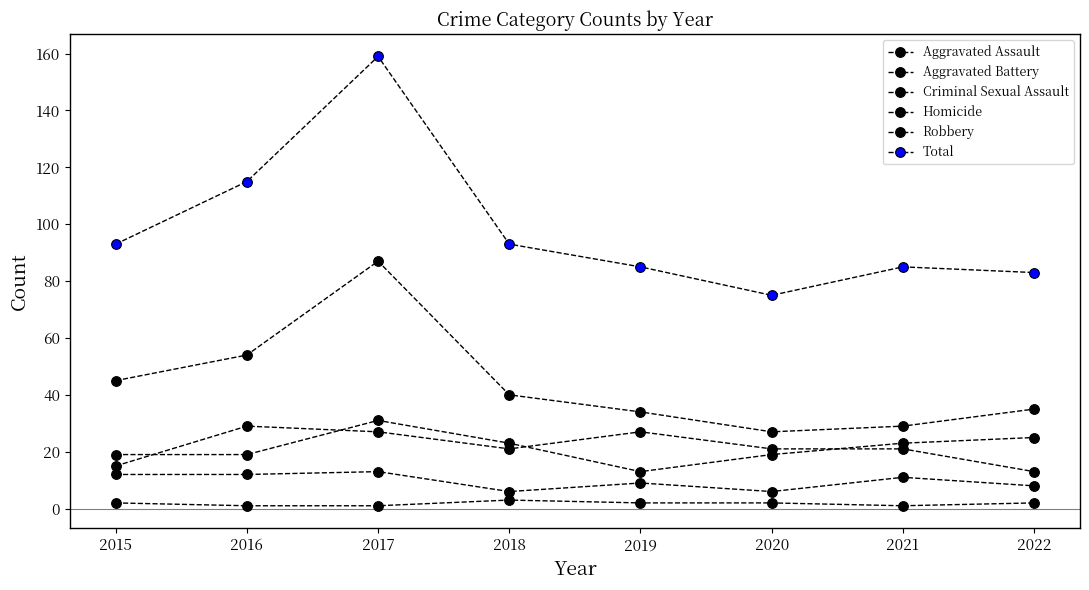

Which series changed the most between 2019 and 2021?

Aggravated Battery